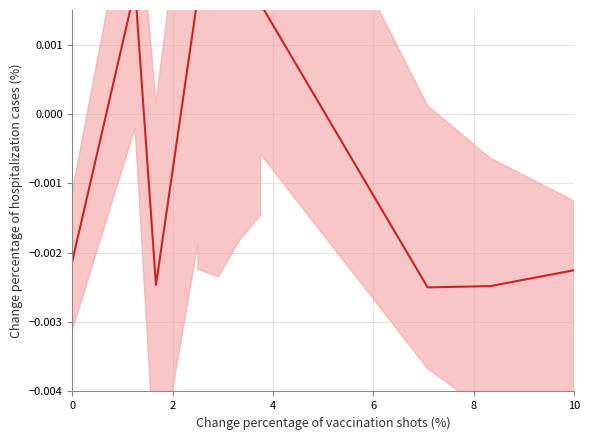

How many values are between 0 and 1?

7